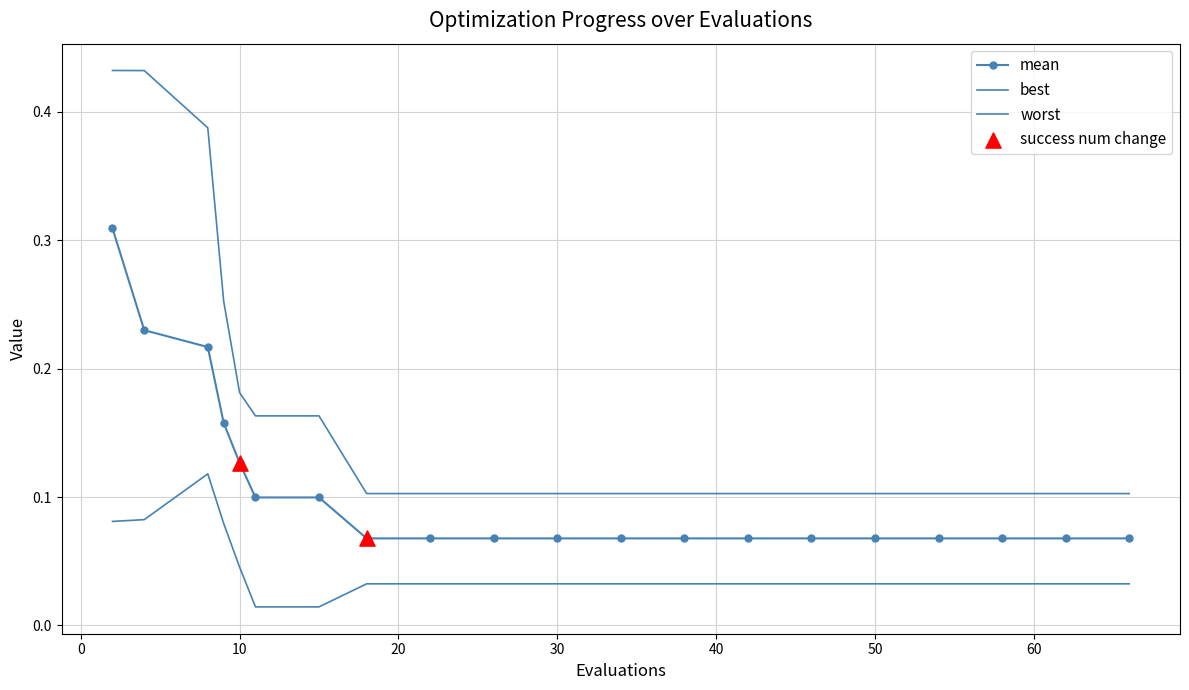

Which series has the largest total across all categories?

worst